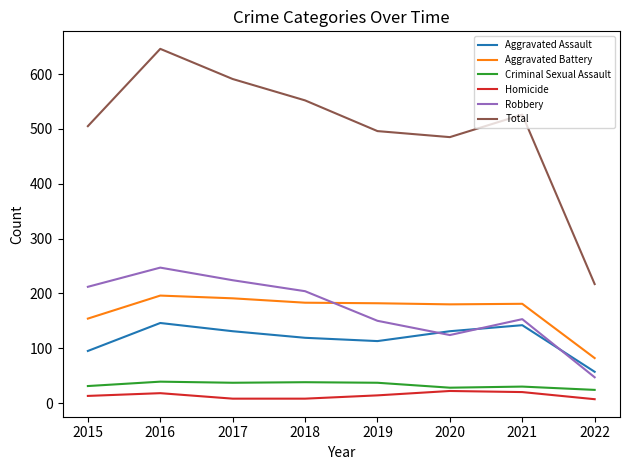

Which series has the widest spread of values?

Total